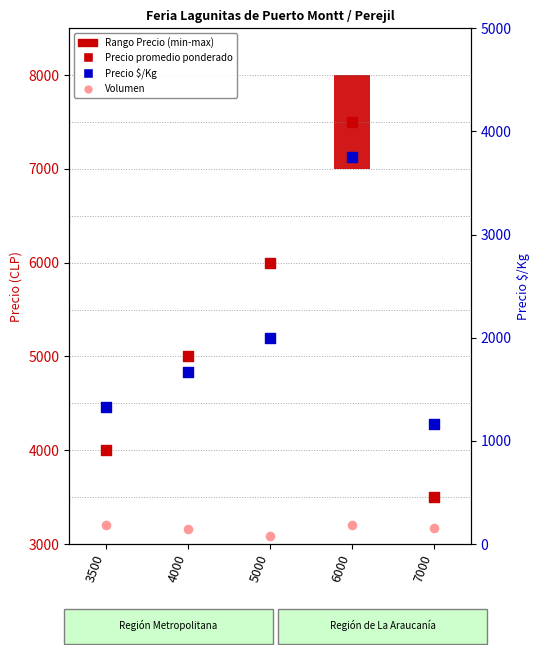

At which category is the sum across all series the highest?

6000